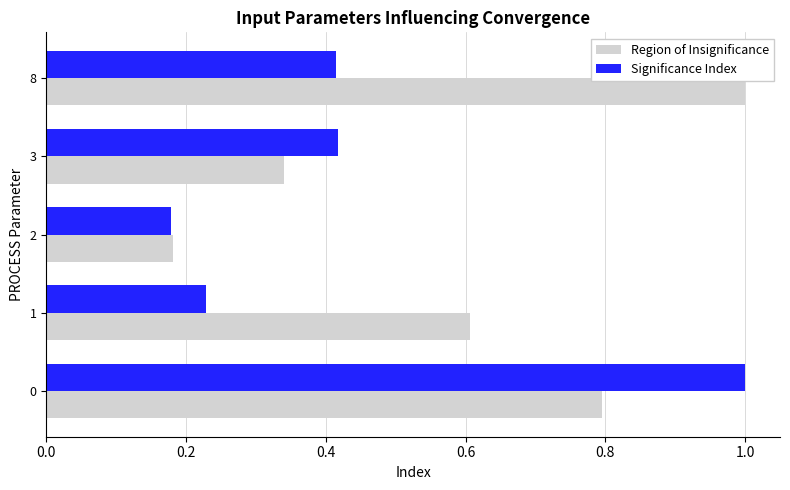

At how many categories does at least one series exceed 0?

5